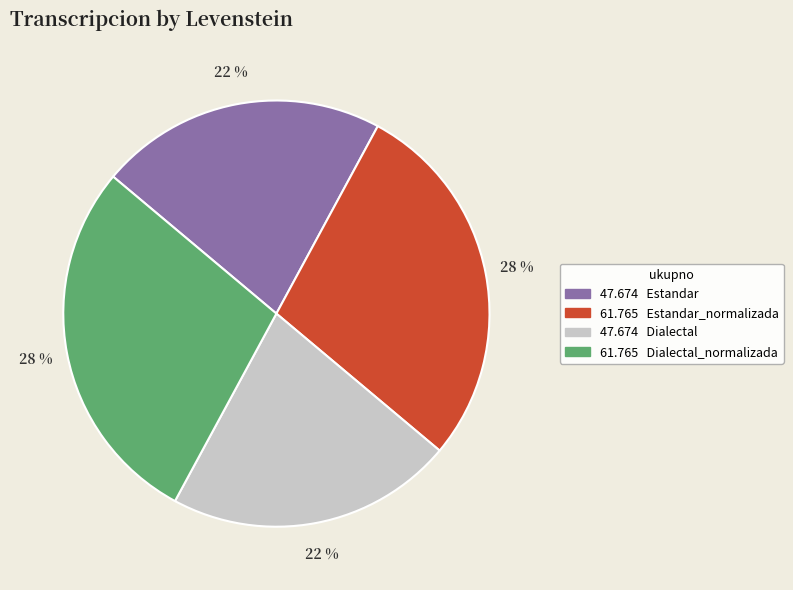

To the nearest percent, what portion does 47.674 Dialectal represent?

22%